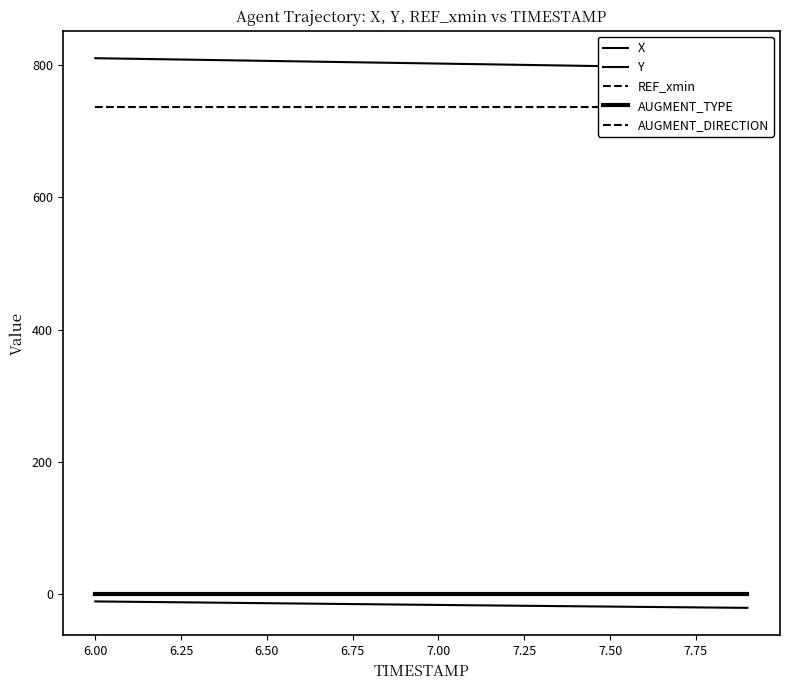

At how many categories does at least one series exceed 635?

20